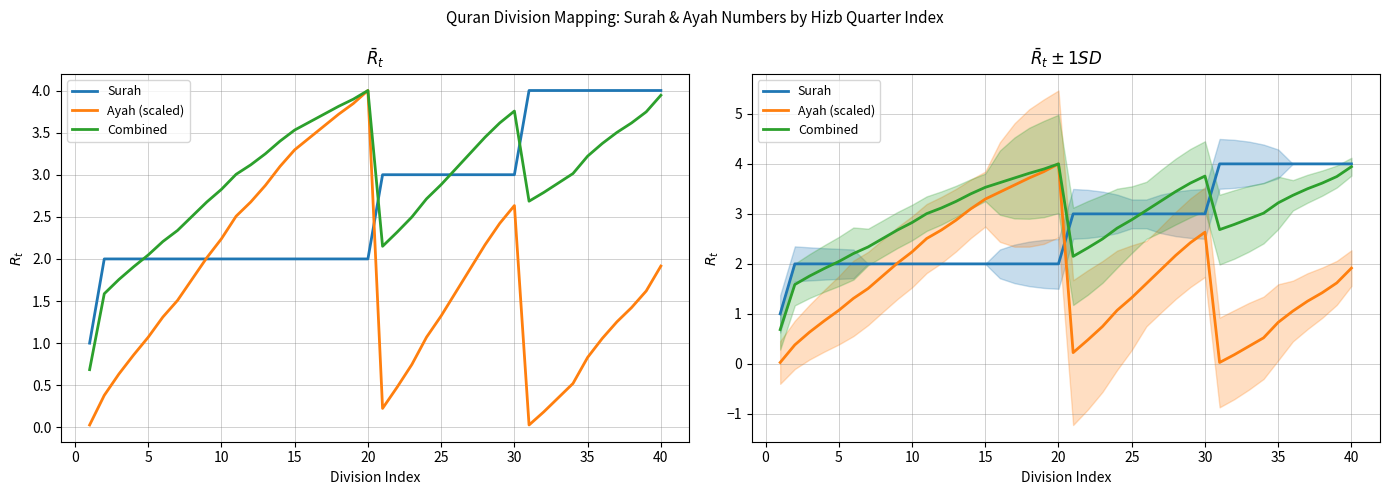

At how many categories does at least one series exceed 0?

40